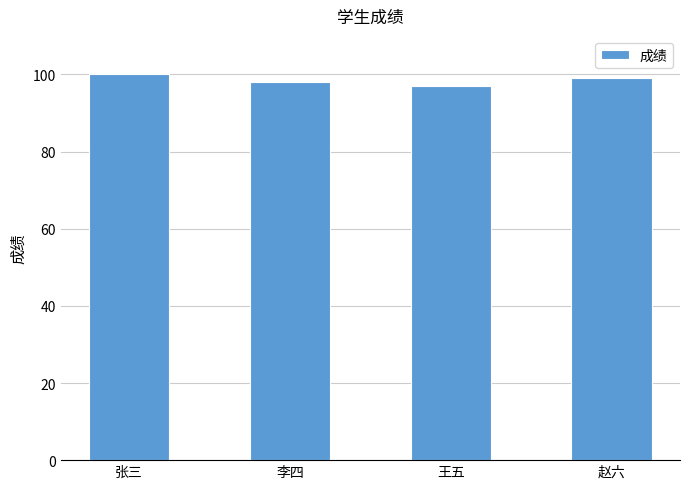

At which category does the chart reach its minimum across all series?

王五